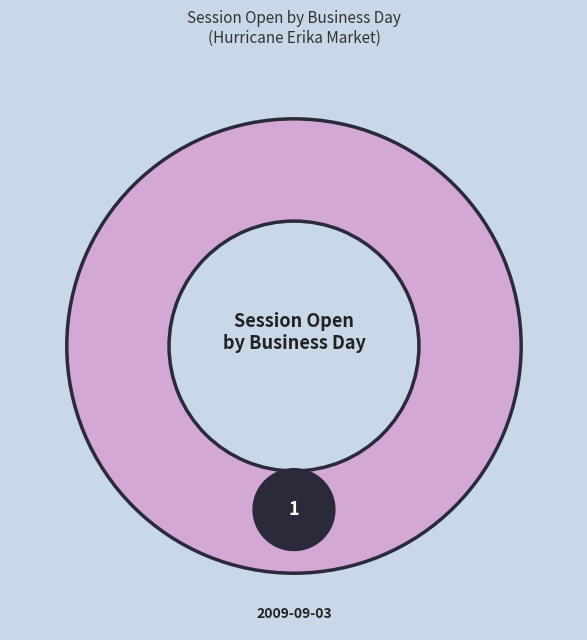

What is the total percentage of 2009-09-02 and 2009-09-03?

100.0%